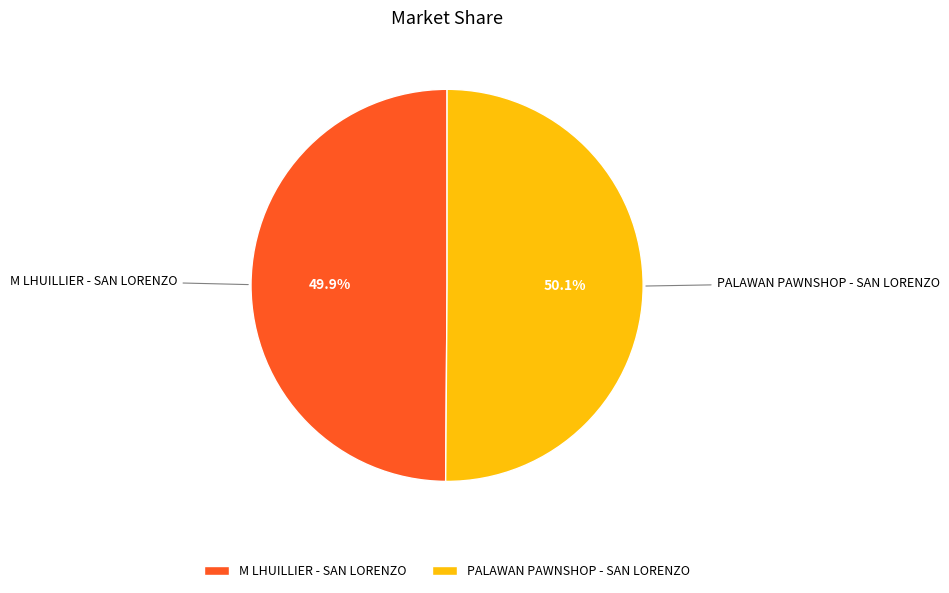

The PALAWAN PAWNSHOP - SAN LORENZO slice represents 50% of the pie. True or false?

True